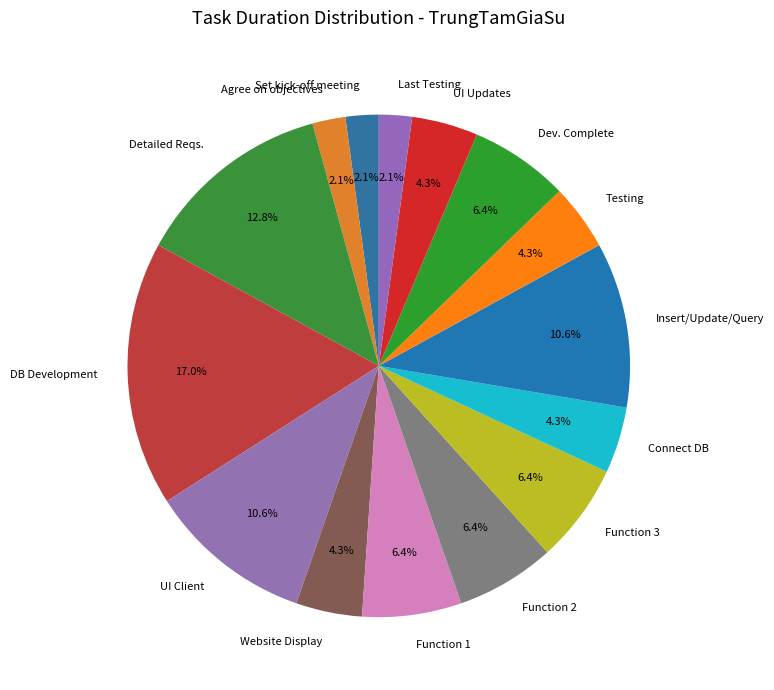

What percentage is NOT represented by UI Client?

89.4%